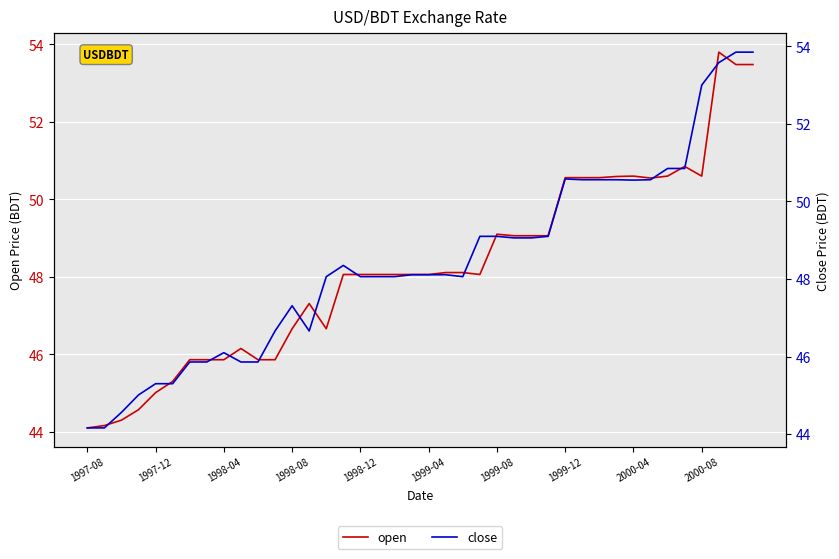

The open series shows 23.0 at 30. True or false?

False